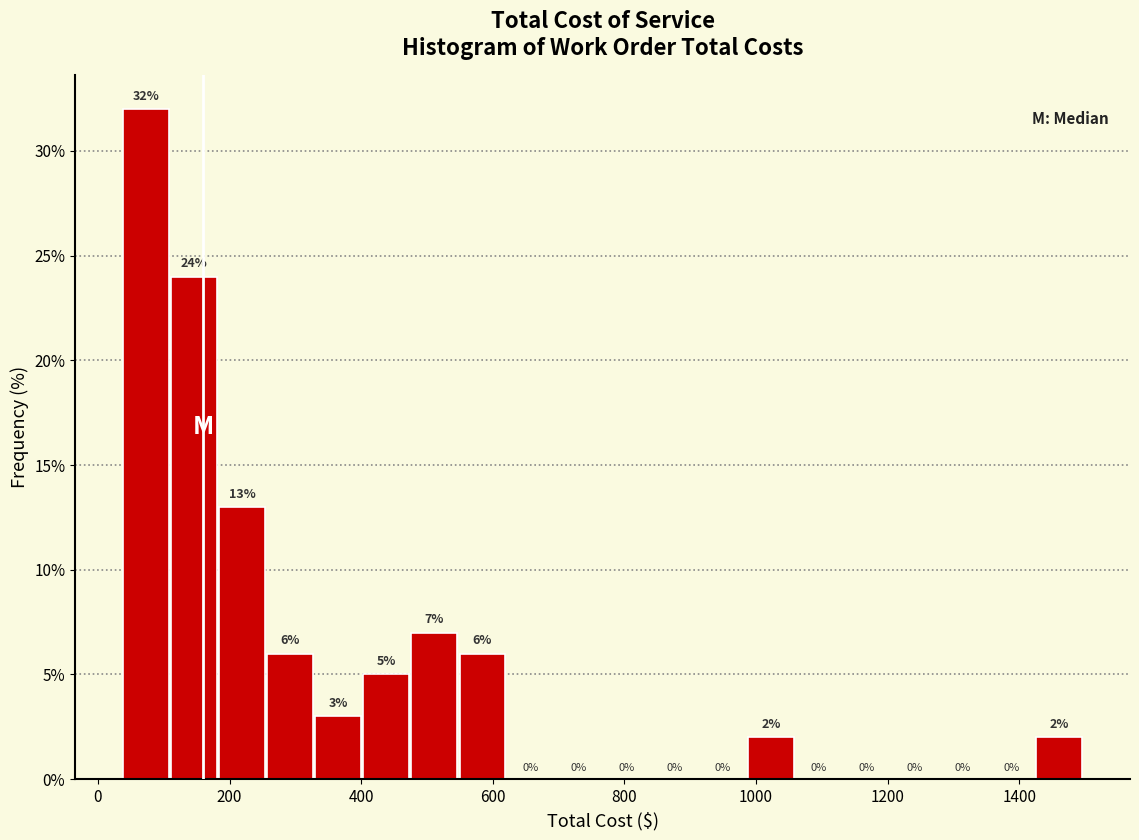

Around what value on the x-axis is the tallest bar? Give the approximate position of its centre, as read against the axis.

80